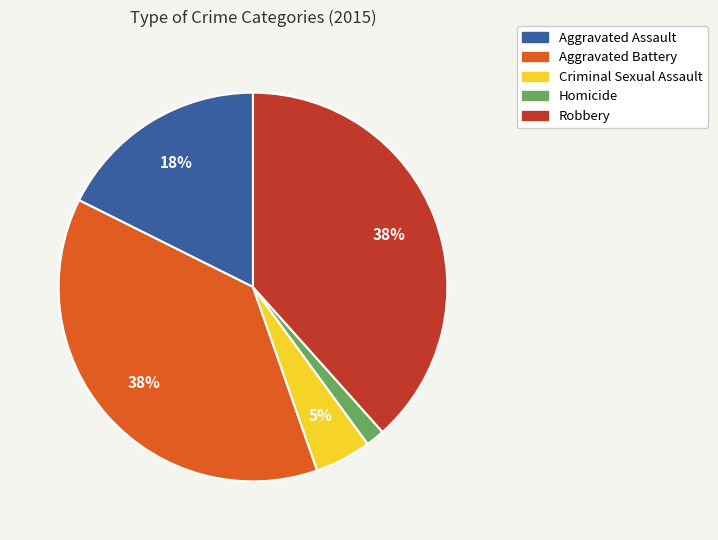

Which slice is the smallest?

Homicide